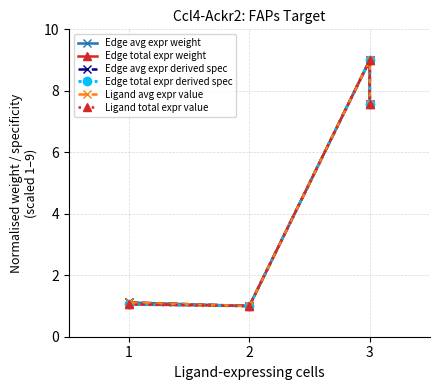

Is this an area chart (filled region under the line)?

No